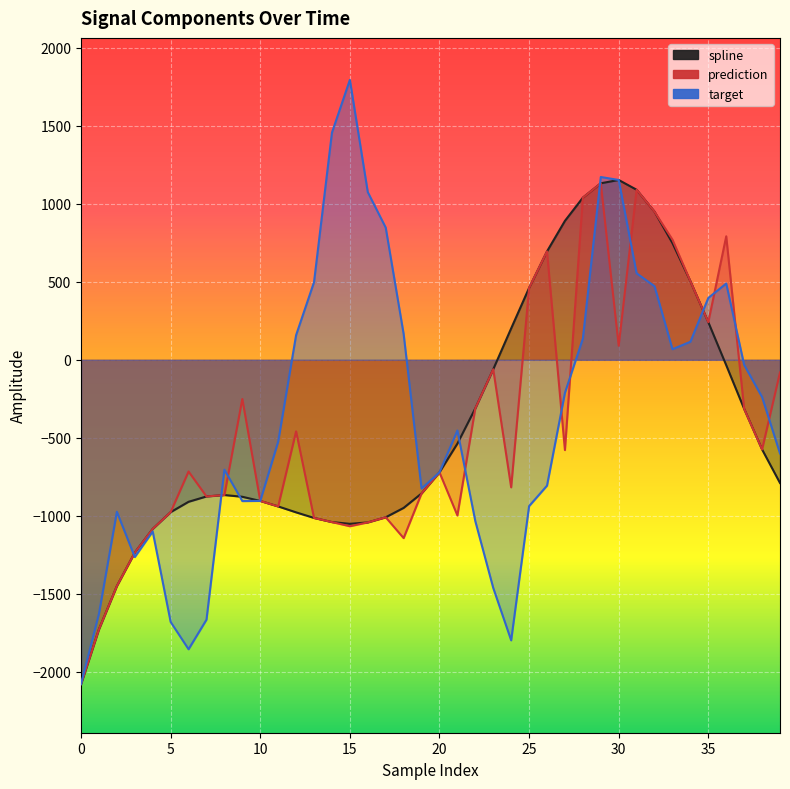

How many intersections are there between target and spline?

6